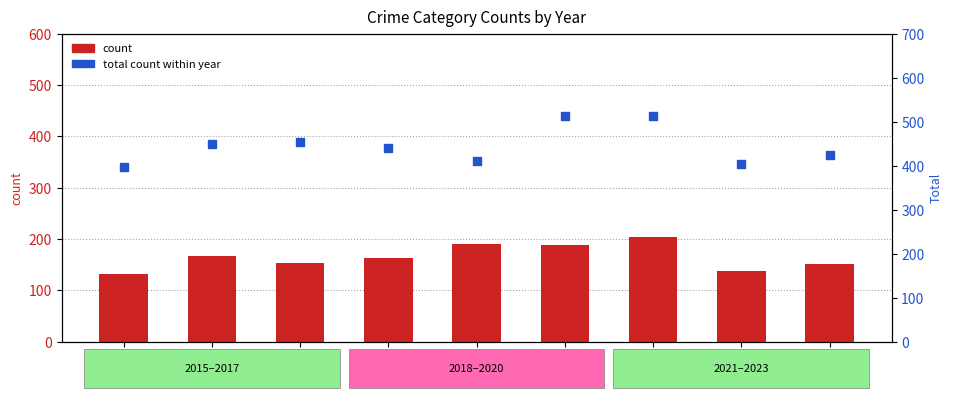

Which series reaches the maximum Y coordinate?

total count within the year